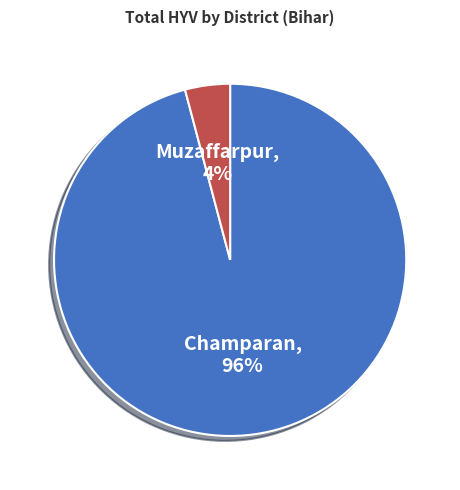

To the nearest percent, what portion does Champaran represent?

96%